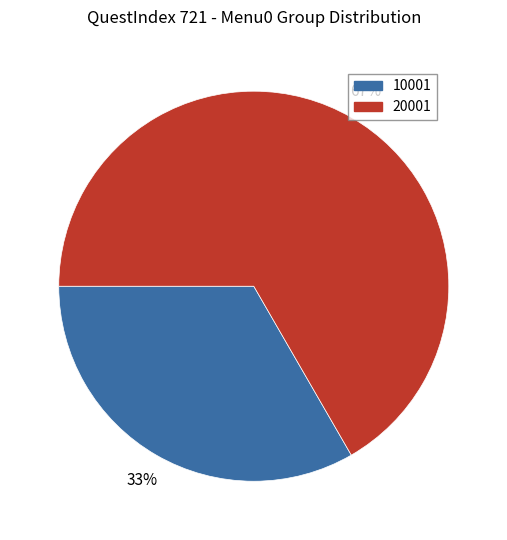

Is there a majority slice in this chart?

Yes